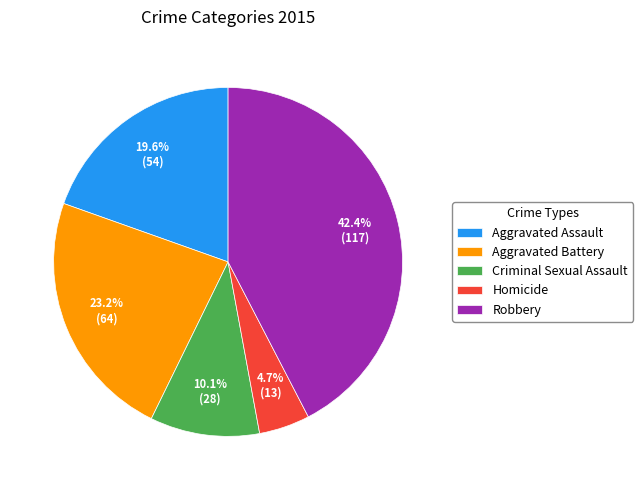

To the nearest percent, what is the difference between the largest and smallest slice percentages?

38%